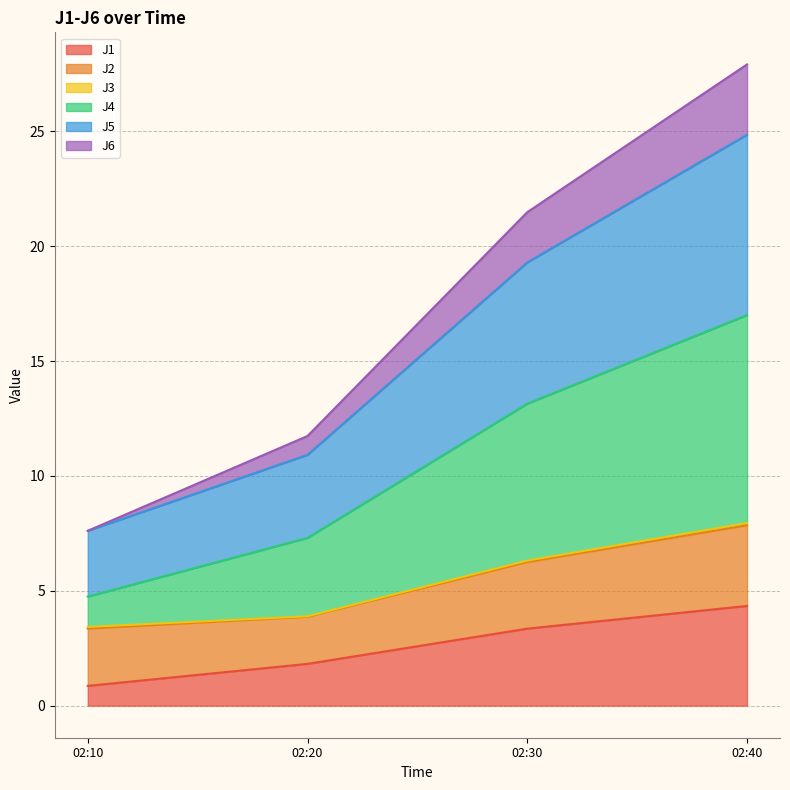

What is the lowest value of the J1 series?

0.9